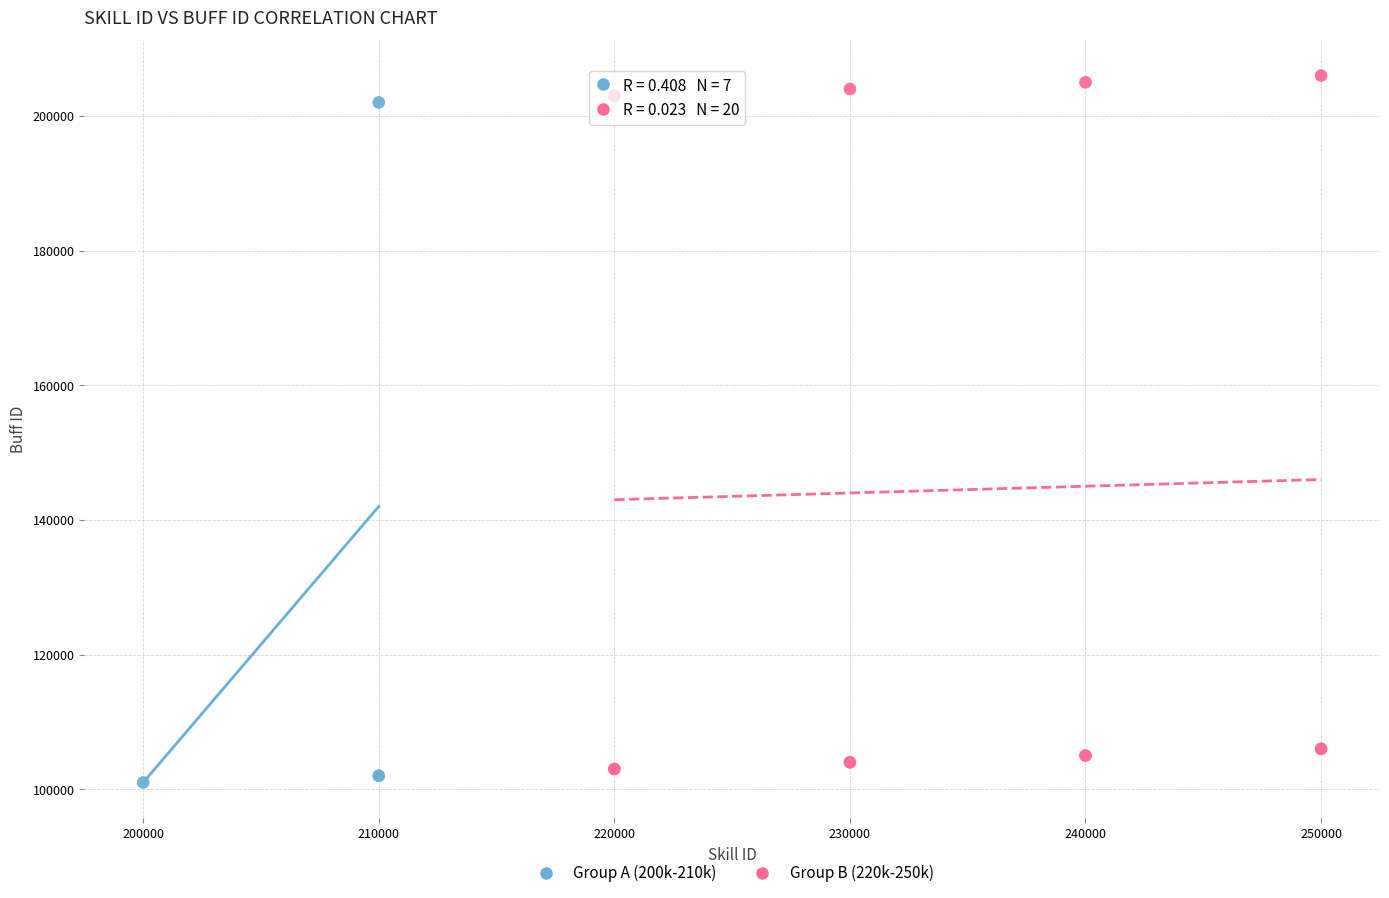

Which series has the widest spread of Y values?

Group B (220k-250k)